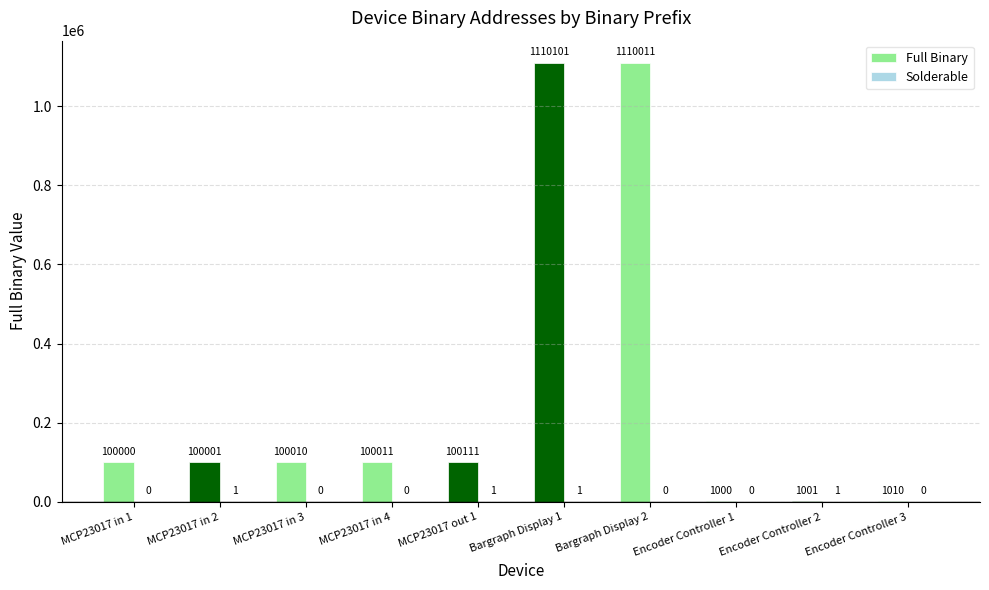

What is the total value across all series at MCP23017 in 2?

100002